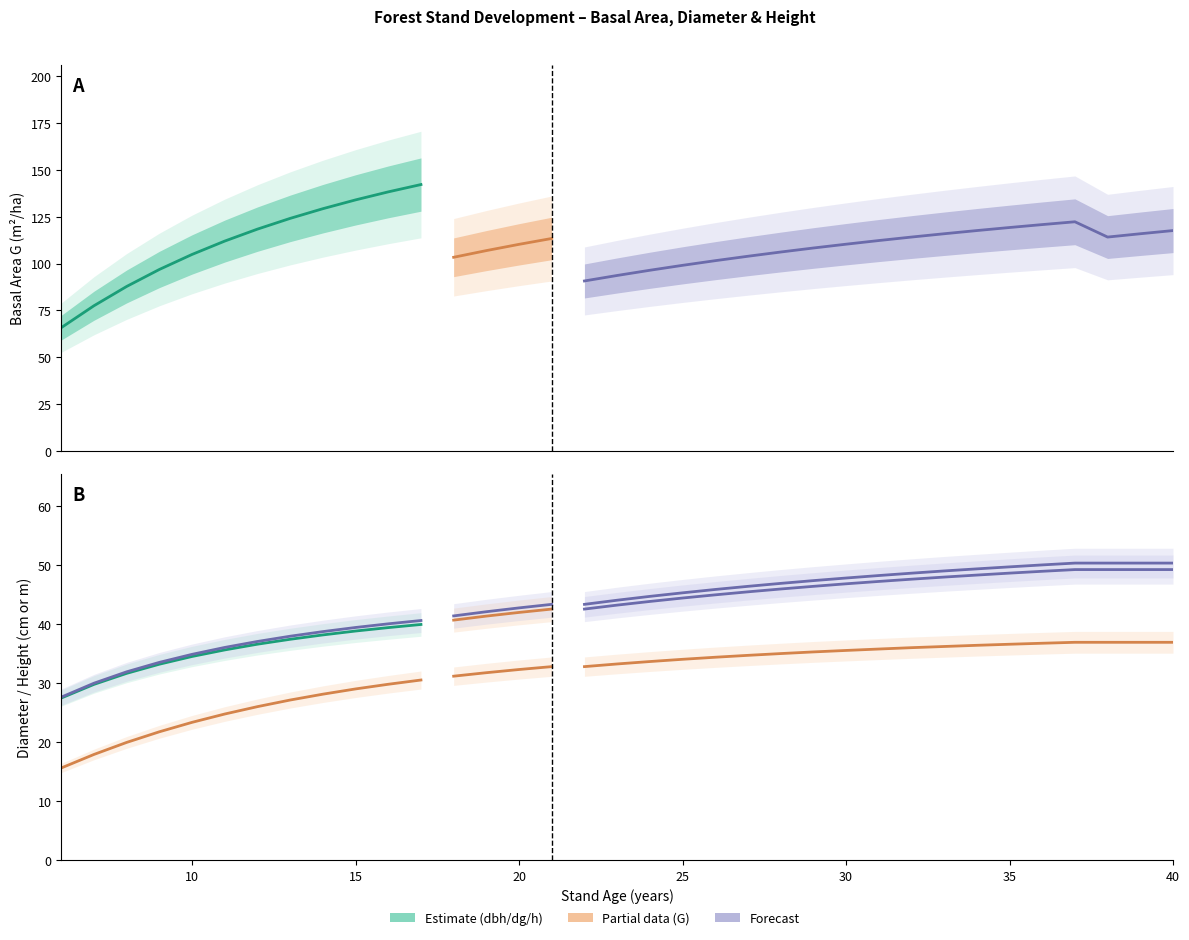

Which category has the highest value in the G series?

17